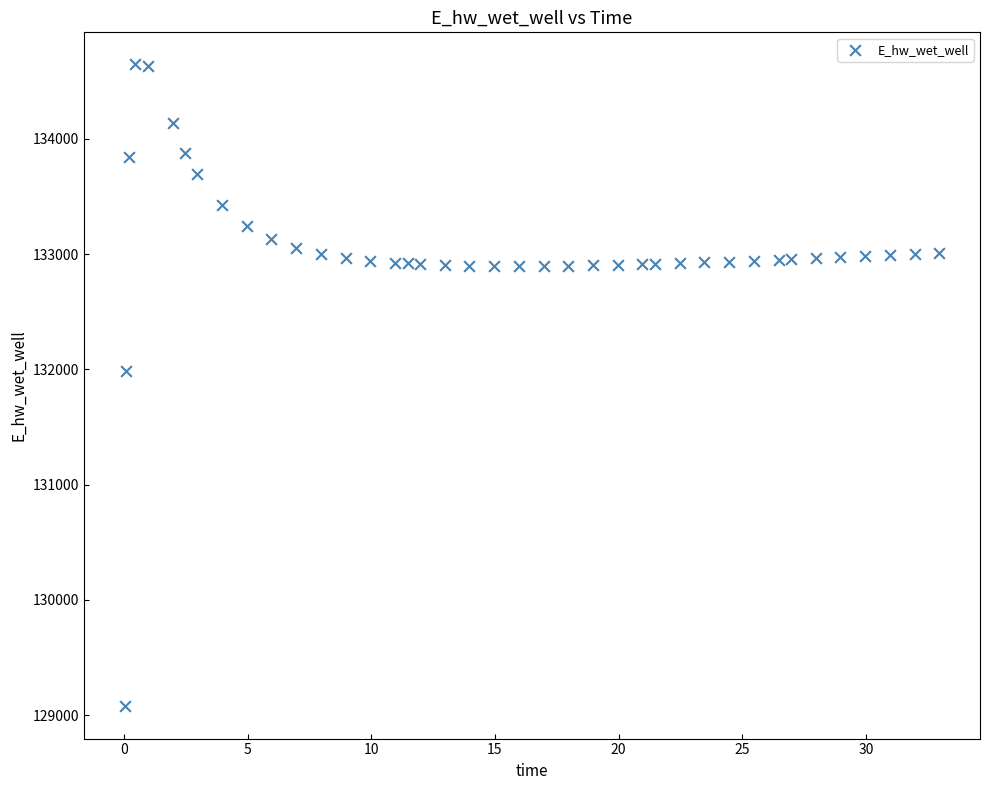

What is the range of Y values (max minus min)?

5567.8